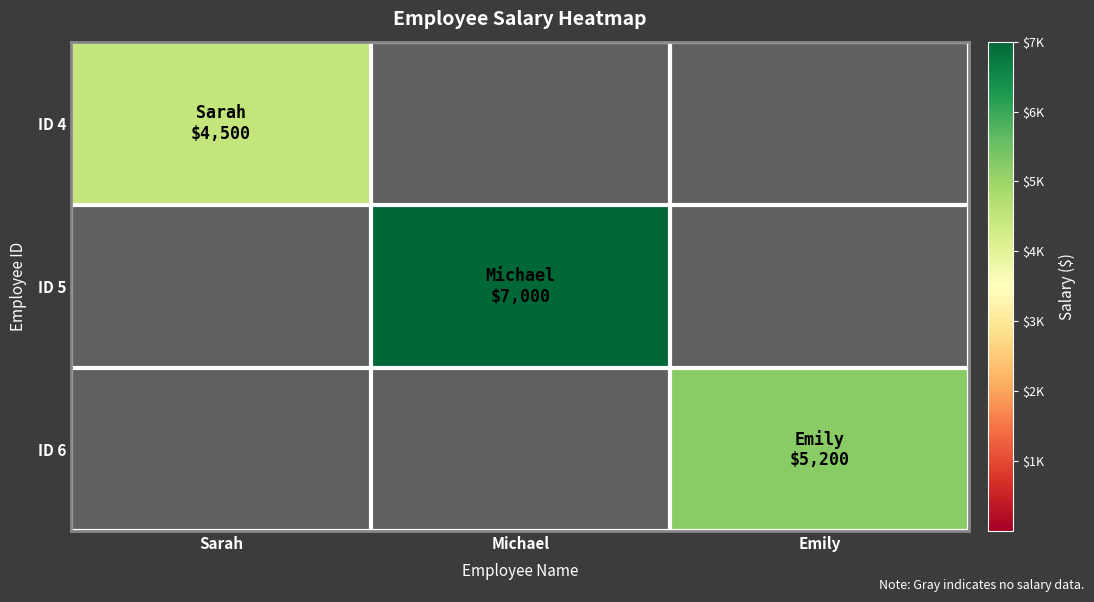

Which label corresponds to the largest value in the chart?

Michael